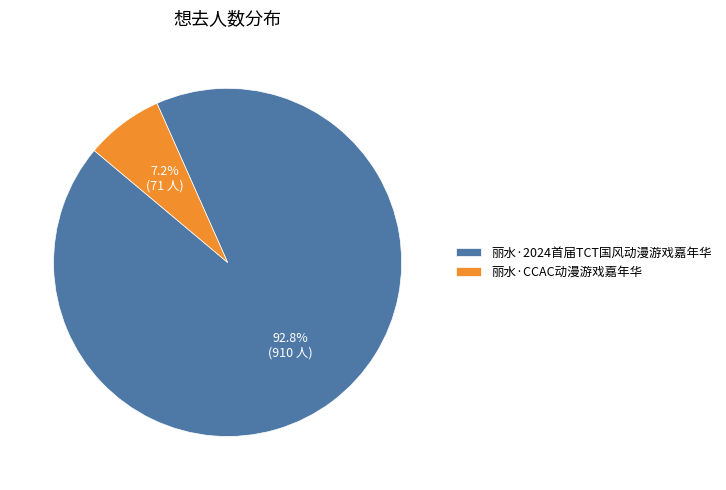

To the nearest percent, what is the difference between the 丽水·CCAC动漫游戏嘉年华 and 丽水·2024首届TCT国风动漫游戏嘉年华 slice percentages?

86%